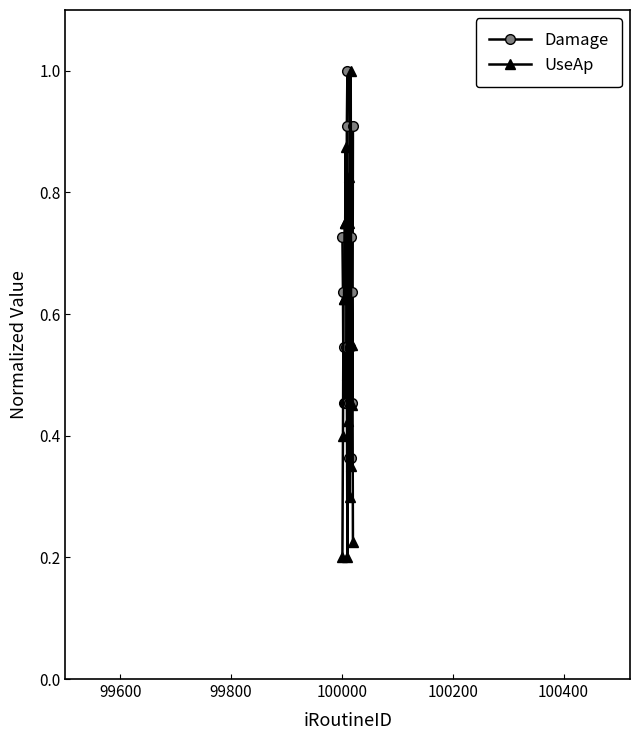

How many series are shown in this chart?

2